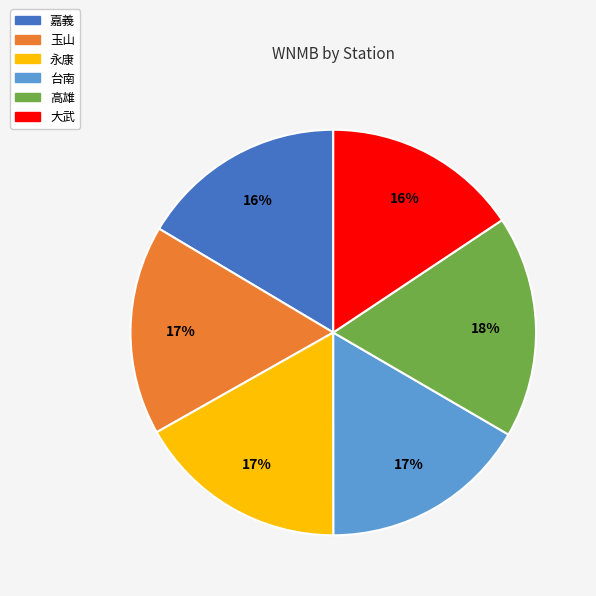

To the nearest percent, what is the average slice percentage?

17%